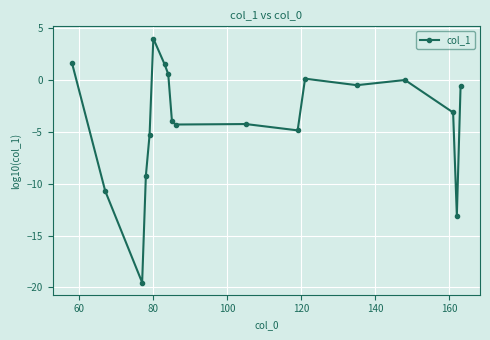

What is the difference between the maximum and second lowest values?

17.1